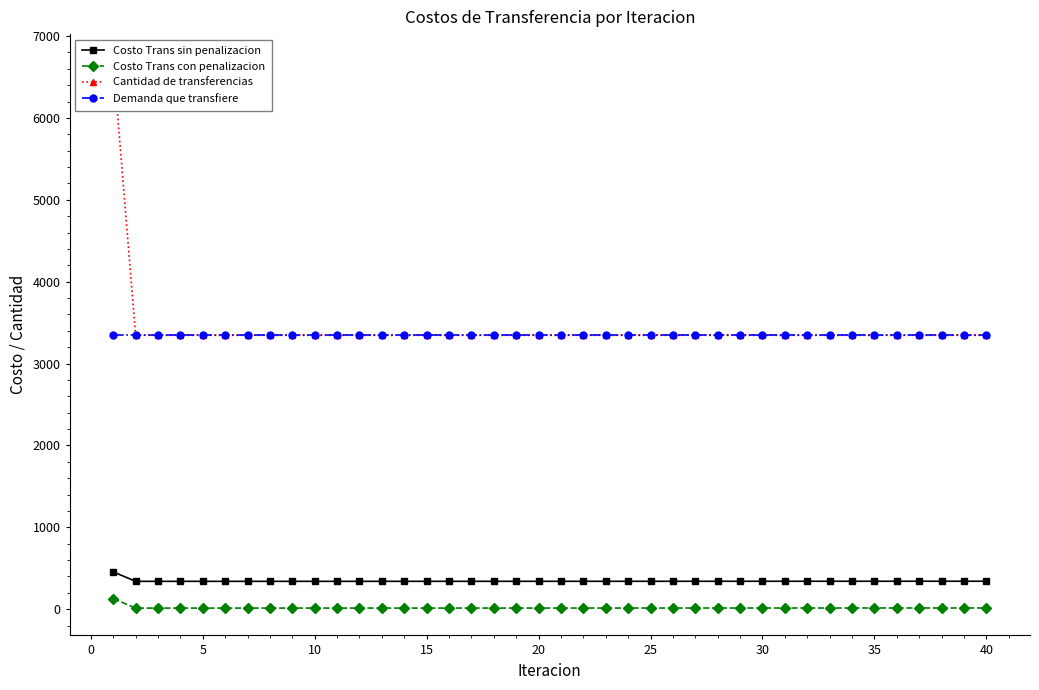

The value of Costo Trans sin penalizacion at 15 is 340.1. True or false?

True